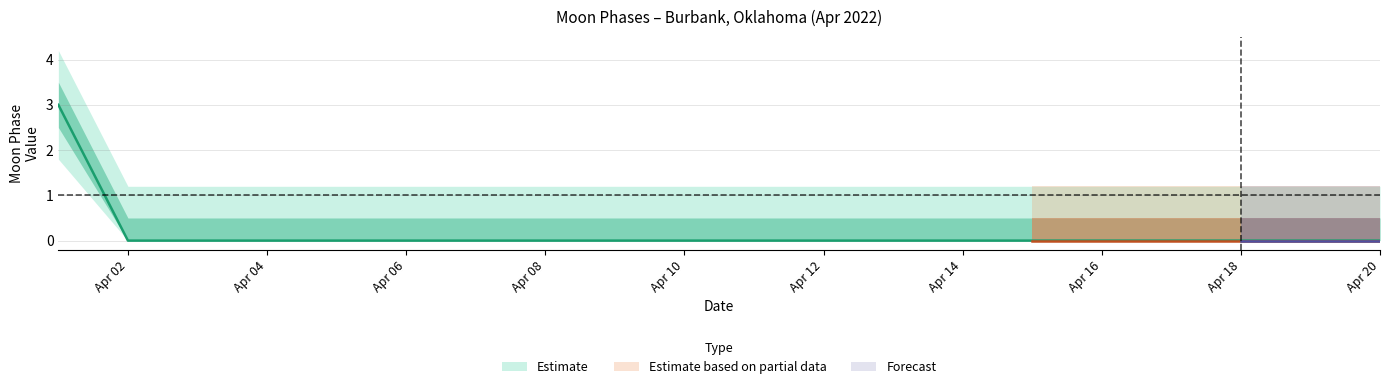

Is the value of Estimate_lower at 12 greater than the value of Estimate at 3?

No